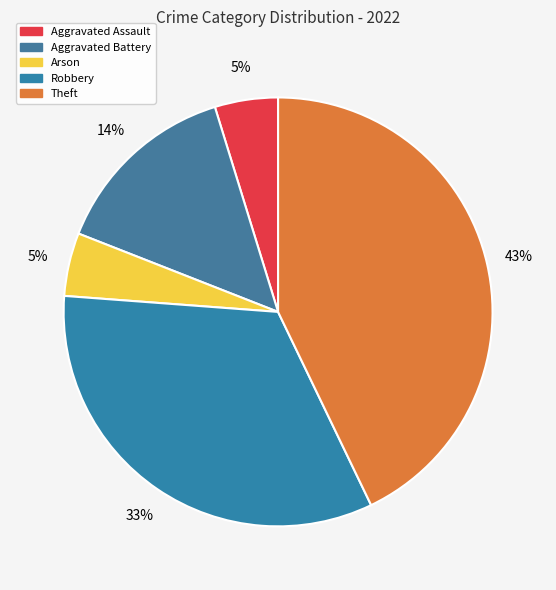

To the nearest percent, what is the combined percentage of Arson and Robbery?

38%